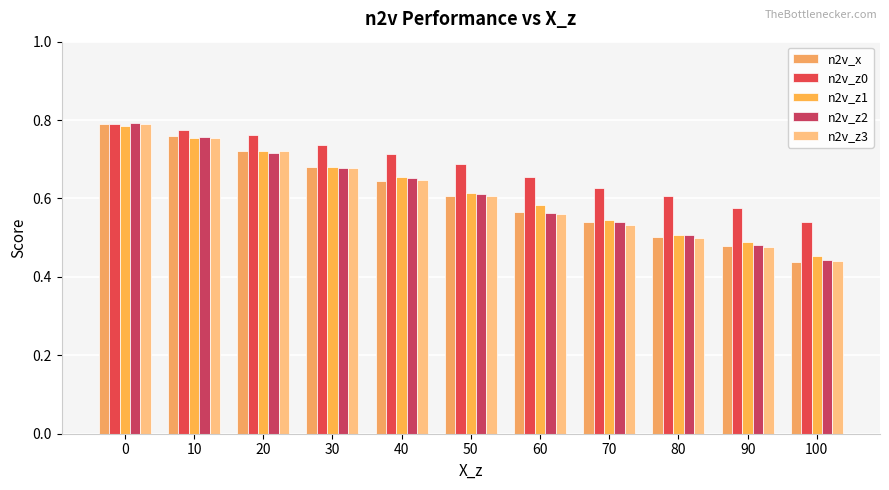

What is the value of the n2v_z1 bar at the 7th from the left?

0.6